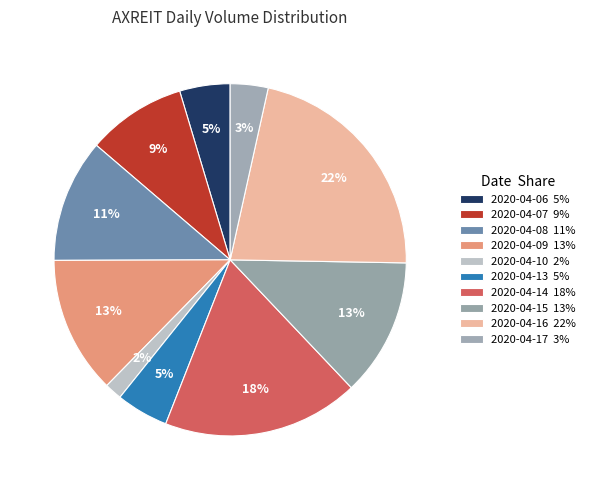

Count the number of slices in the pie.

10